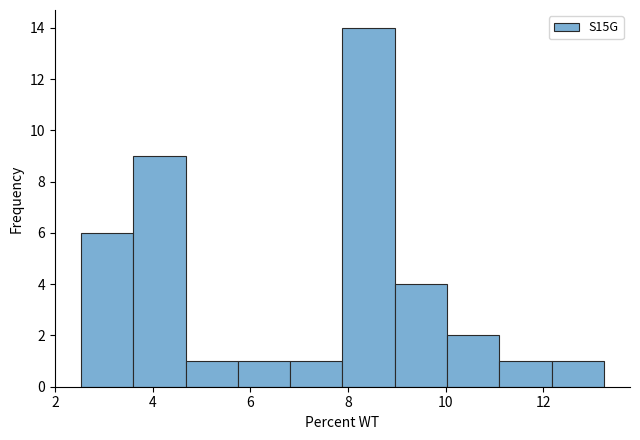

Which range on the x-axis has the tallest bar?

7.8 to 9.0